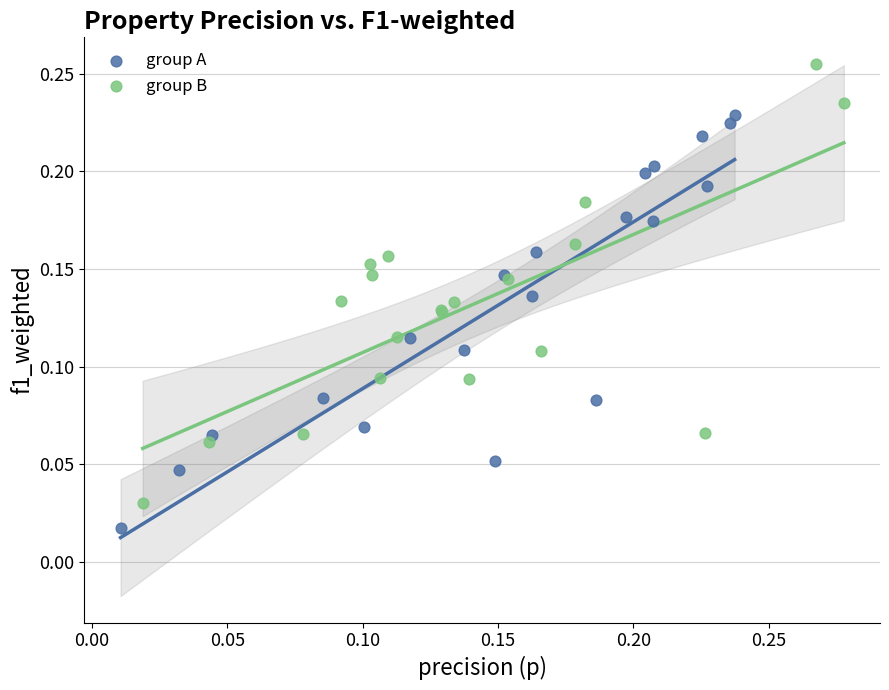

Which series reaches the minimum Y coordinate?

group A